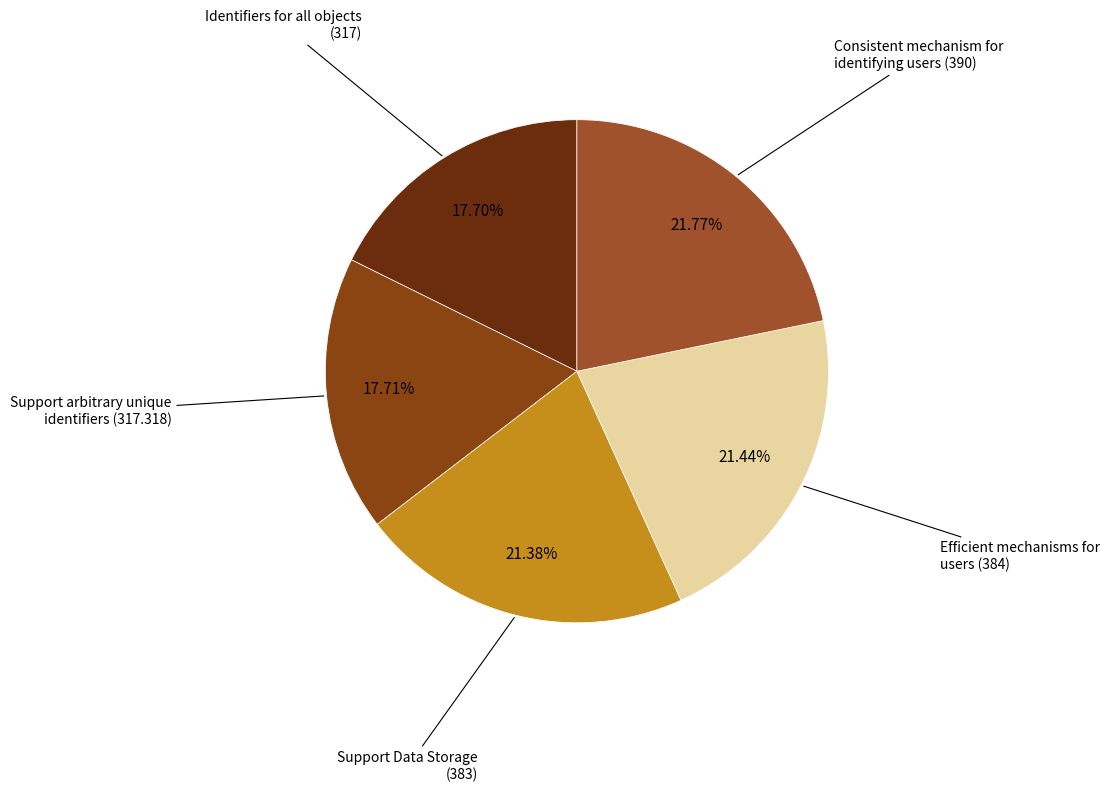

What is the largest slice in the pie chart?

Consistent mechanism for identifying users